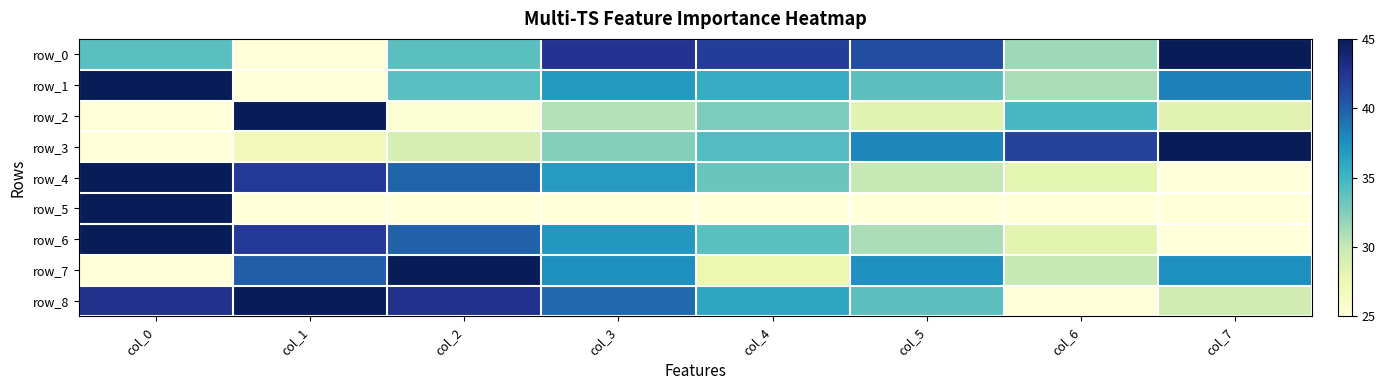

At which label is row_4 closest to 35?

col_4